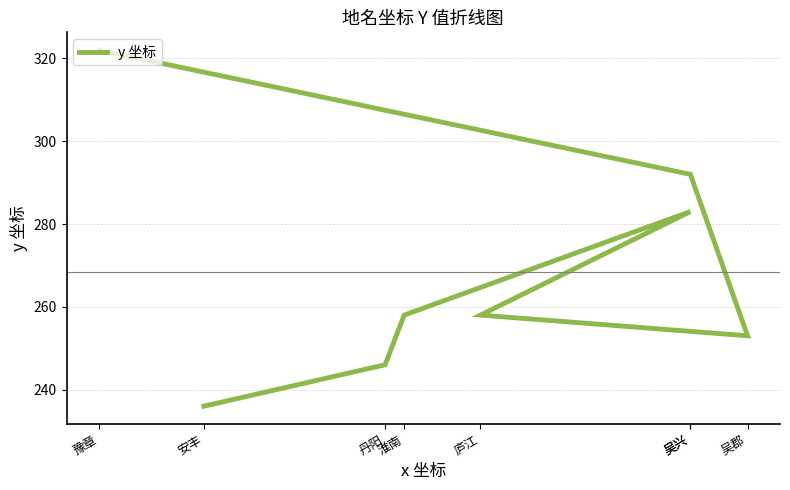

Is this an area chart (filled region under the line)?

No